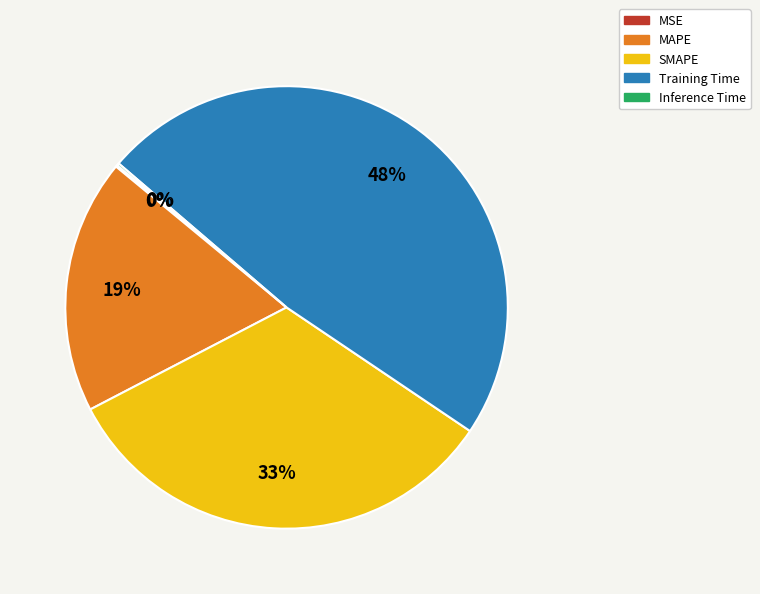

What percentage is the Training Time slice, to the nearest percent?

48%